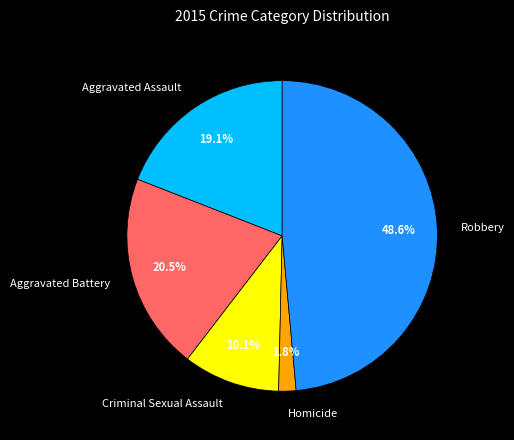

Does any single category account for the majority?

No